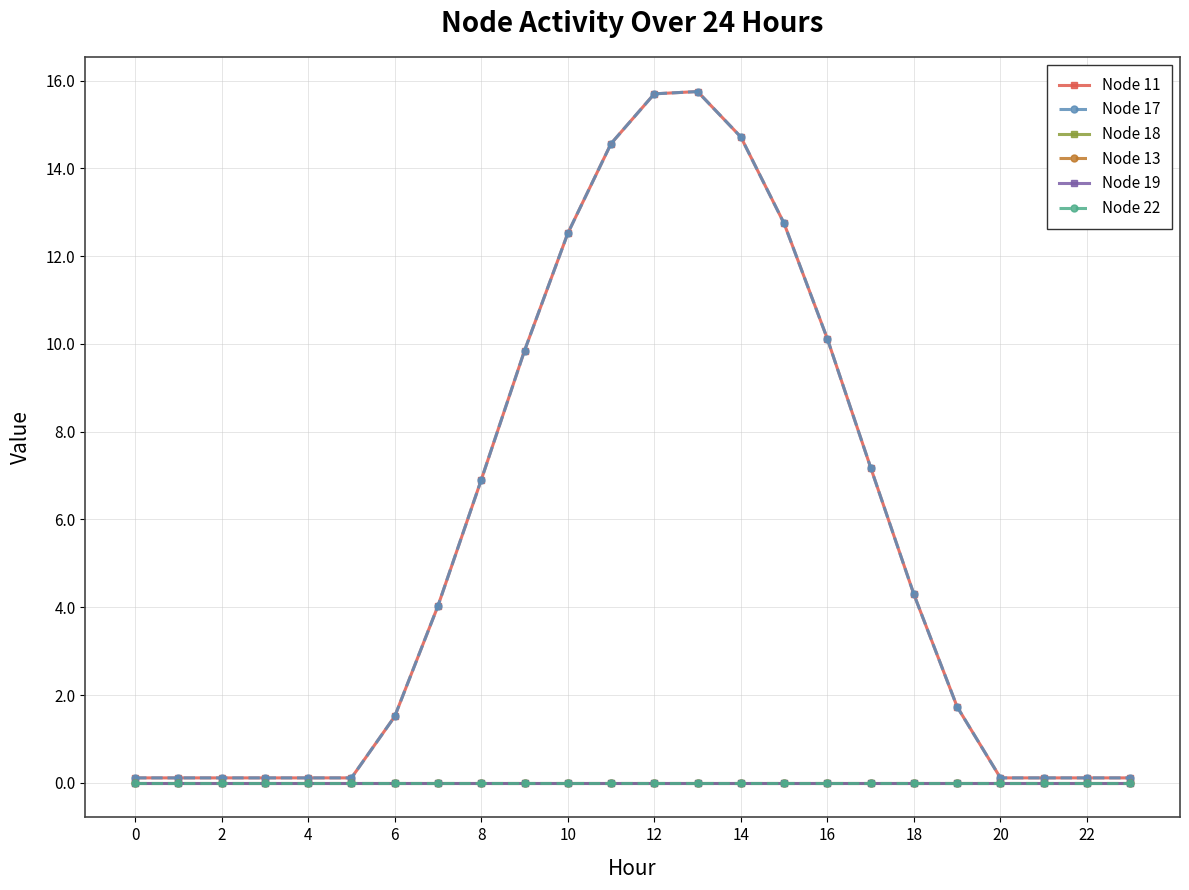

Which series has the widest spread of values?

Node 11